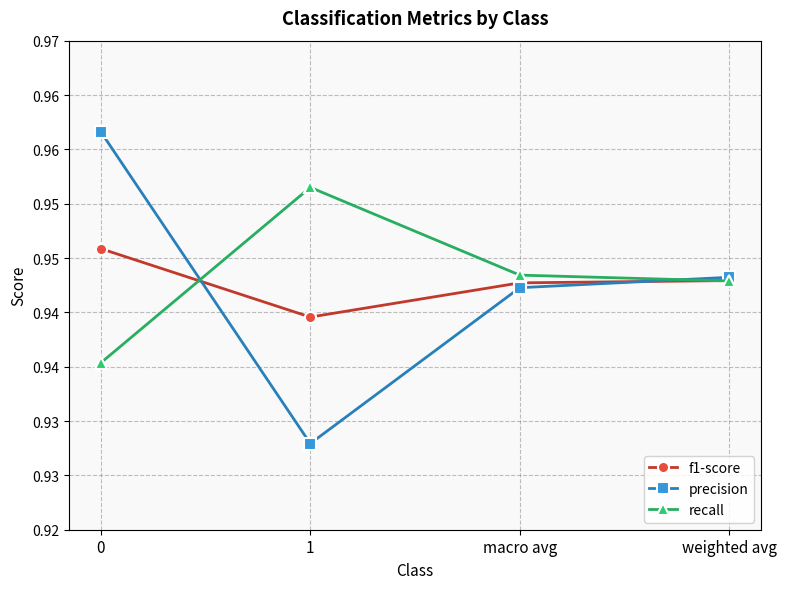

Is this an area chart (filled region under the line)?

No